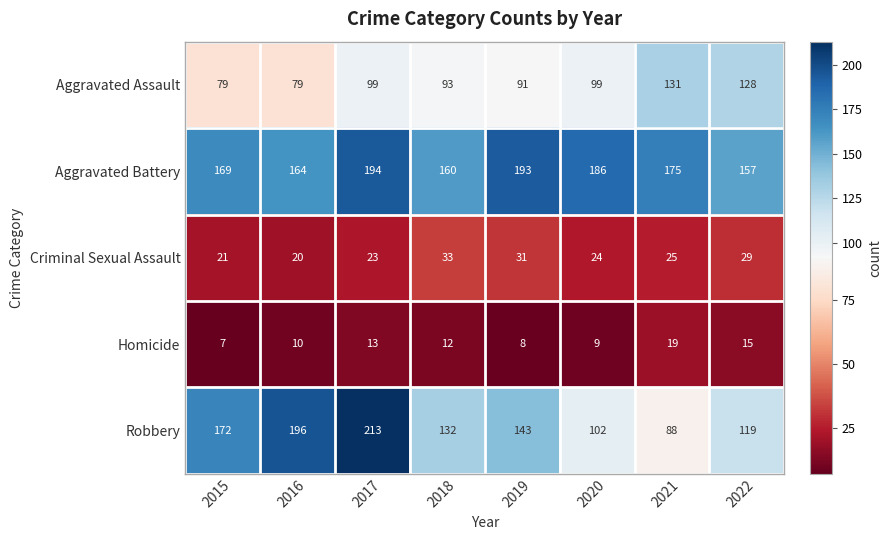

List the series in order of their peak value, highest first.

Robbery, Aggravated Battery, Aggravated Assault, Criminal Sexual Assault, Homicide